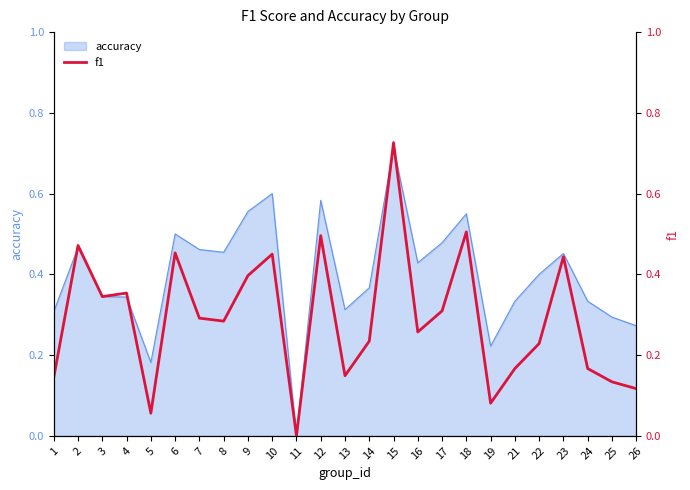

True or false: there are more than 1 points higher than both neighbors.

True